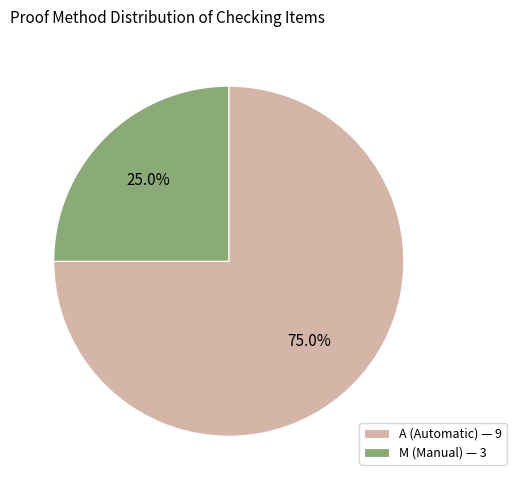

Rank the categories by value from highest to lowest.

A (Automatic), M (Manual)